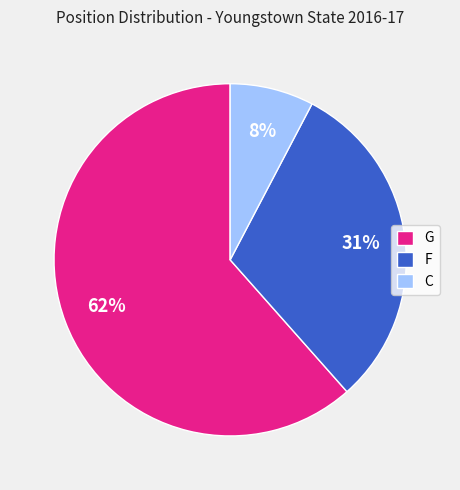

Which slice is the smallest?

C